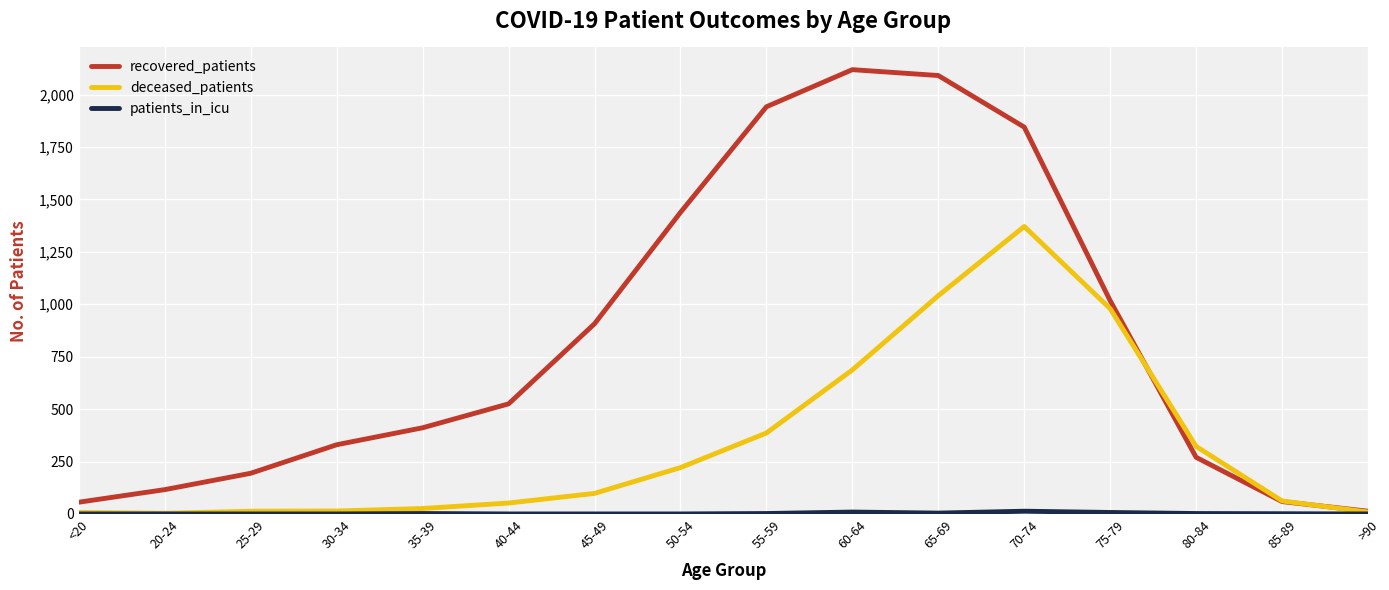

At how many categories does at least one series exceed 1820?

4